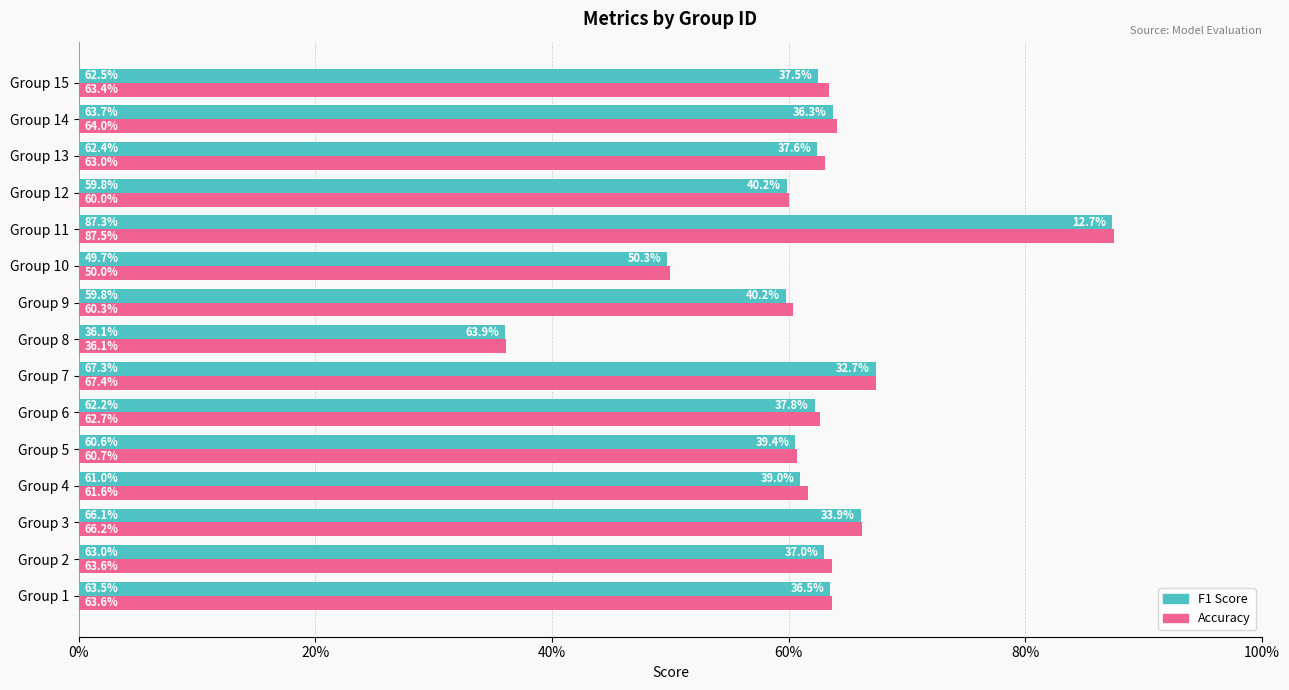

What are all the series names shown in the legend?

F1 Score, Accuracy